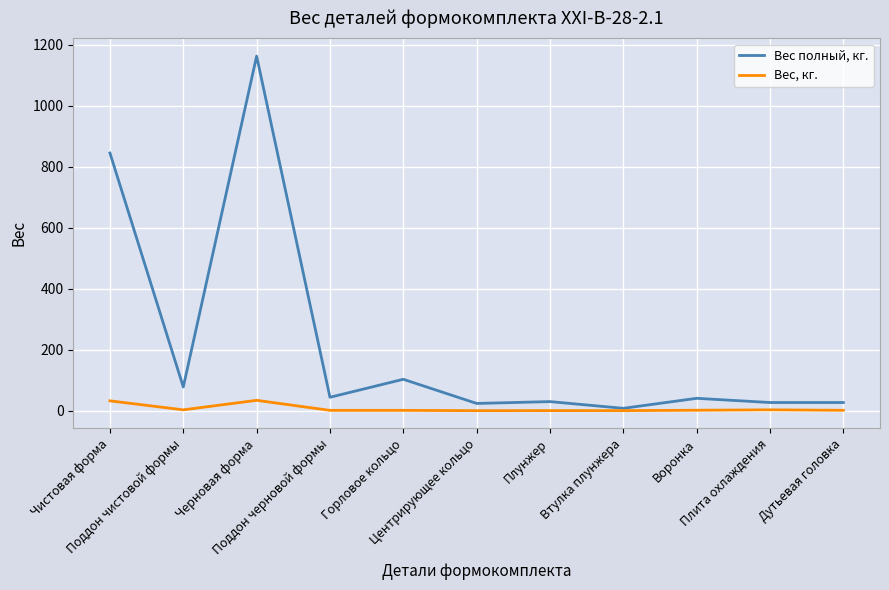

What is the sum of the Вес полный, кг. values at Черновая форма and Дутьевая головка?

1189.8